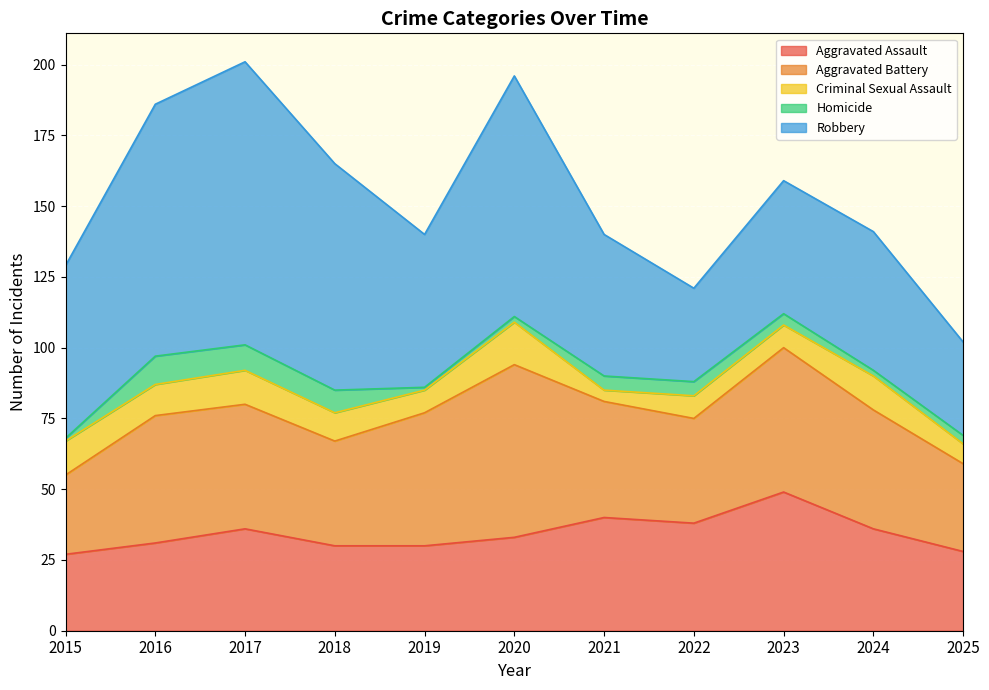

How many series are shown in this chart?

5